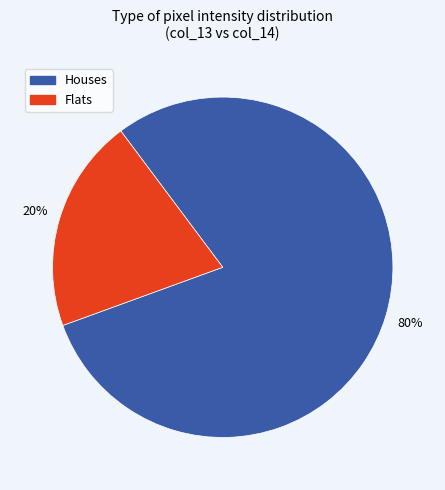

Is there any slice that represents more than half of the pie?

Yes